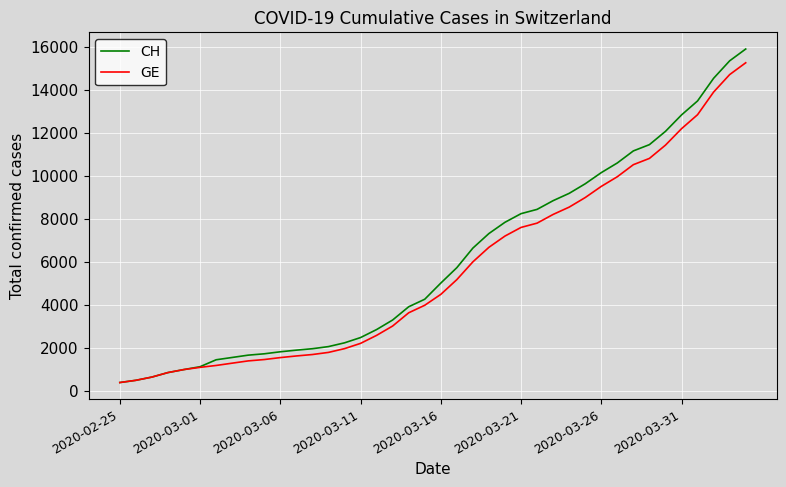

Which series has the largest range (max minus min)?

CH